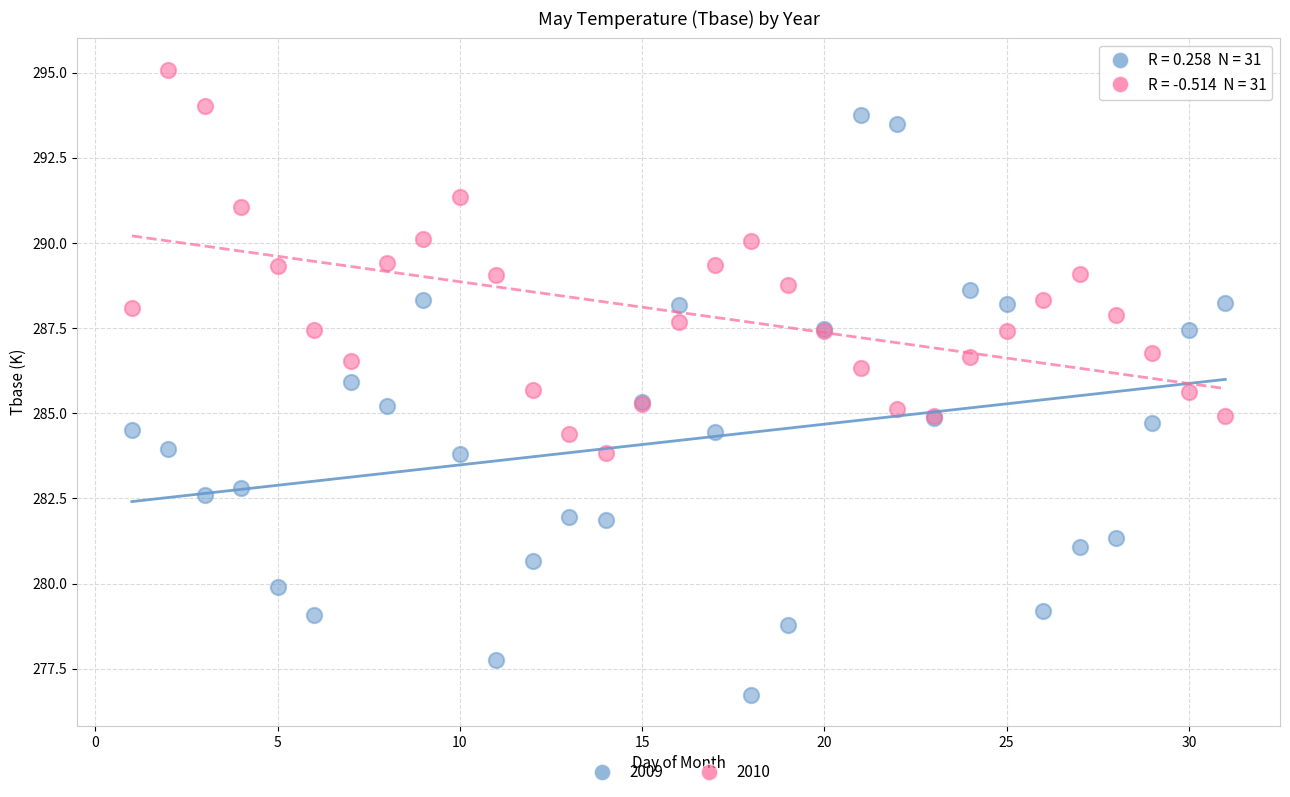

Which series reaches the minimum Y coordinate?

2009